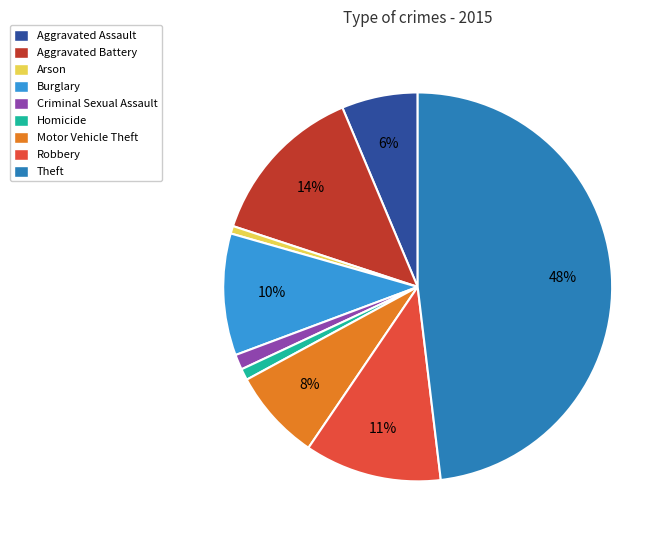

Does Aggravated Battery represent more than half of the total?

No